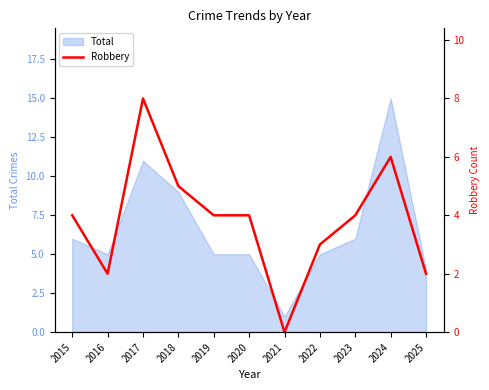

At which category does the chart reach its peak across all series?

2017